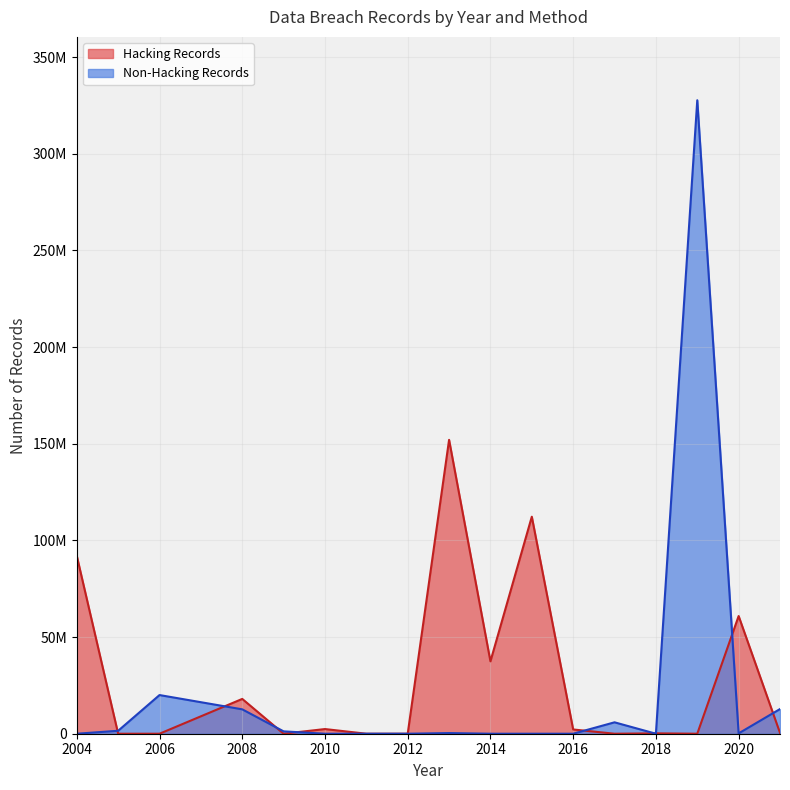

Does the chart display data point markers on the line(s)?

No